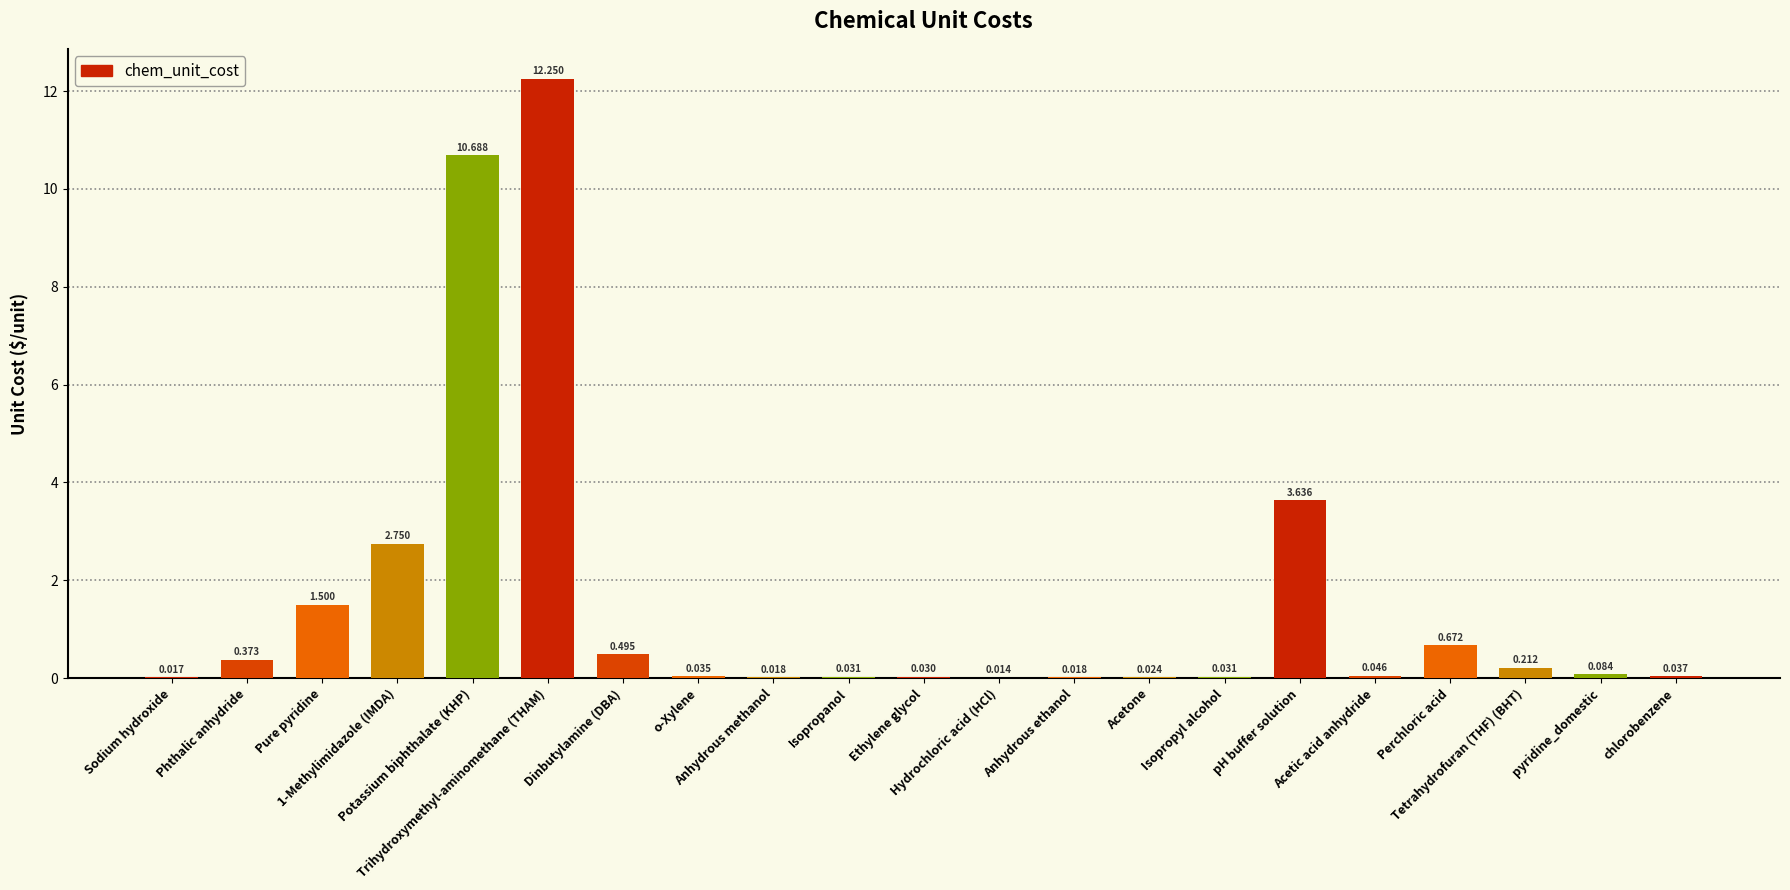

The value at Isopropyl alcohol is 0.0. True or false?

False